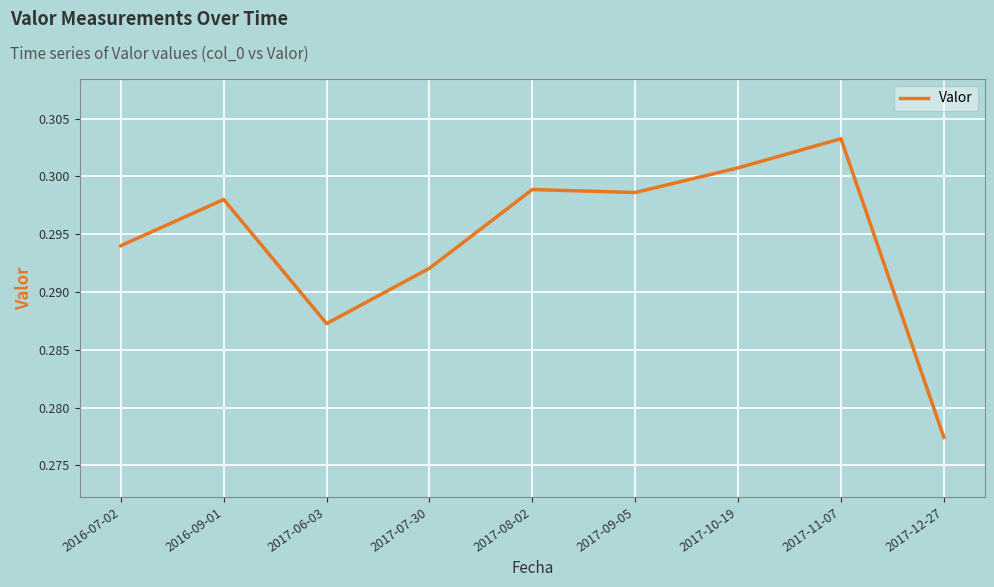

What position from the right is 2017-09-05?

4